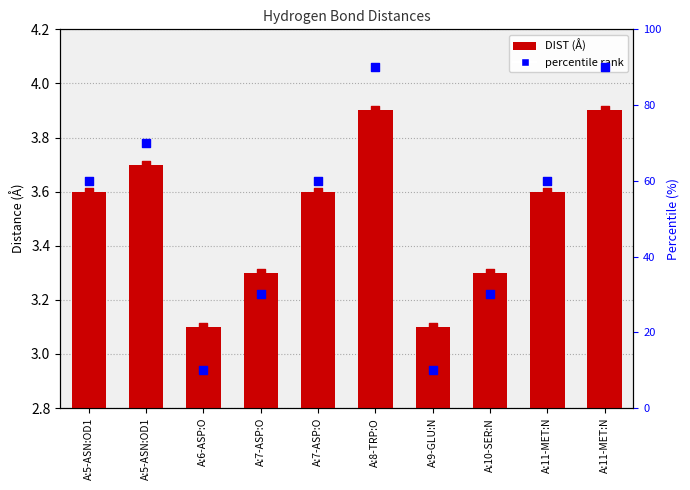

Which series has the largest total across all categories?

percentile rank